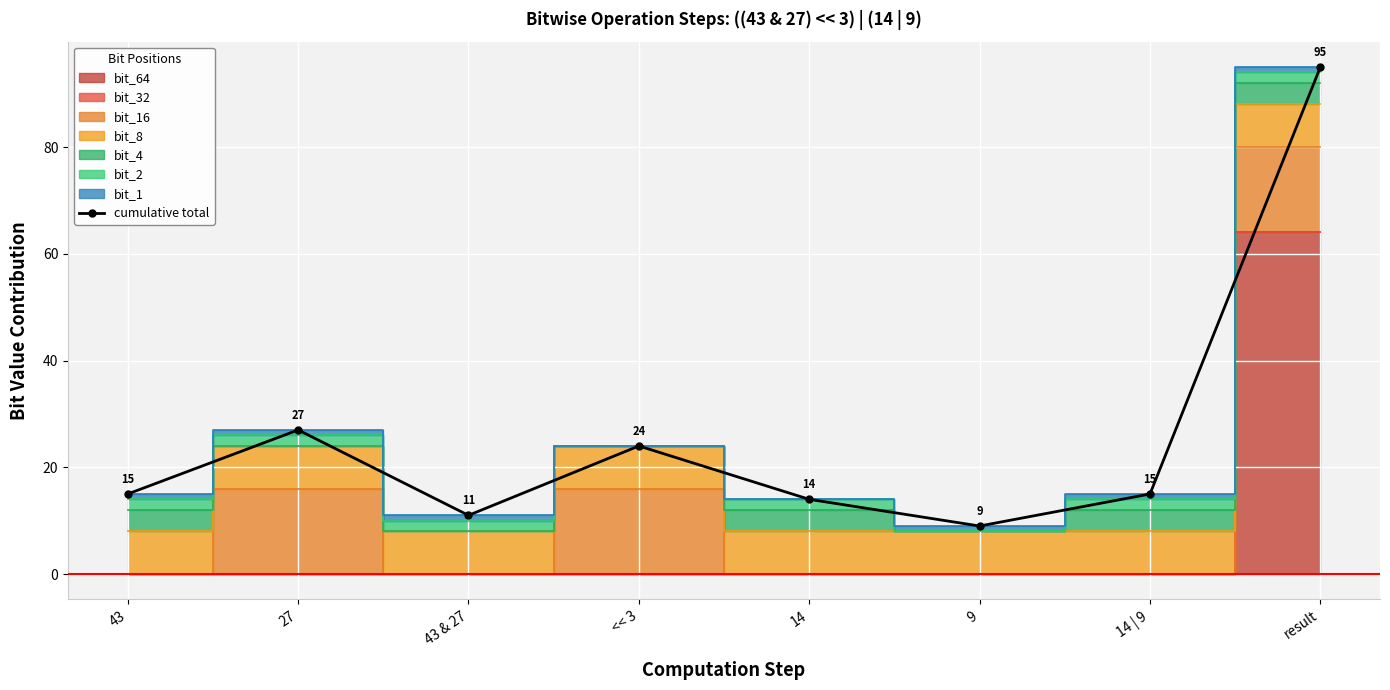

How many points are lower than both their immediate neighbors (excluding endpoints)?

2